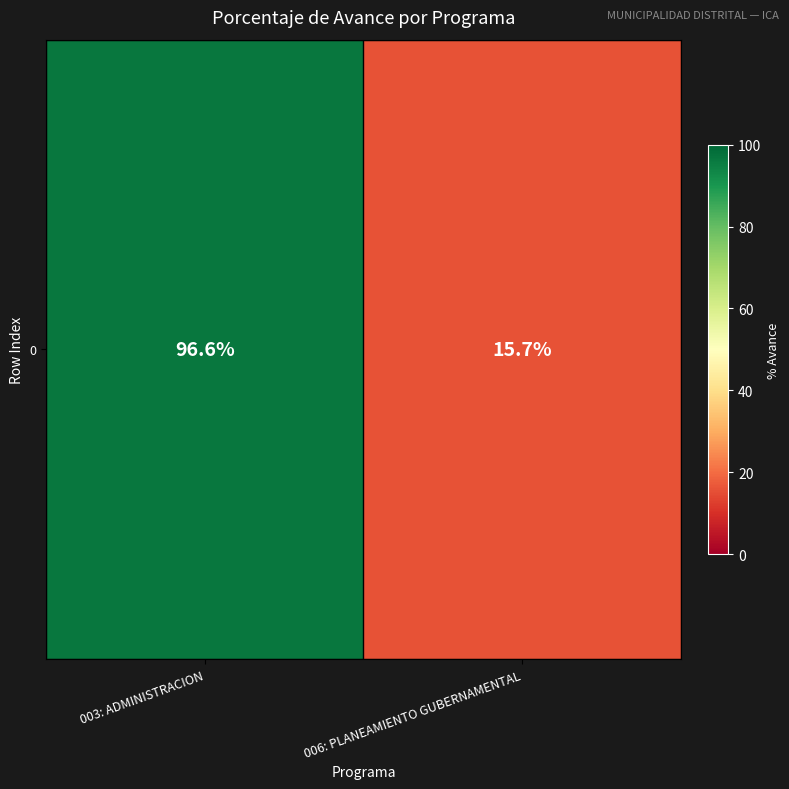

True or false: the data shows 96.6 at 003: ADMINISTRACION.

True